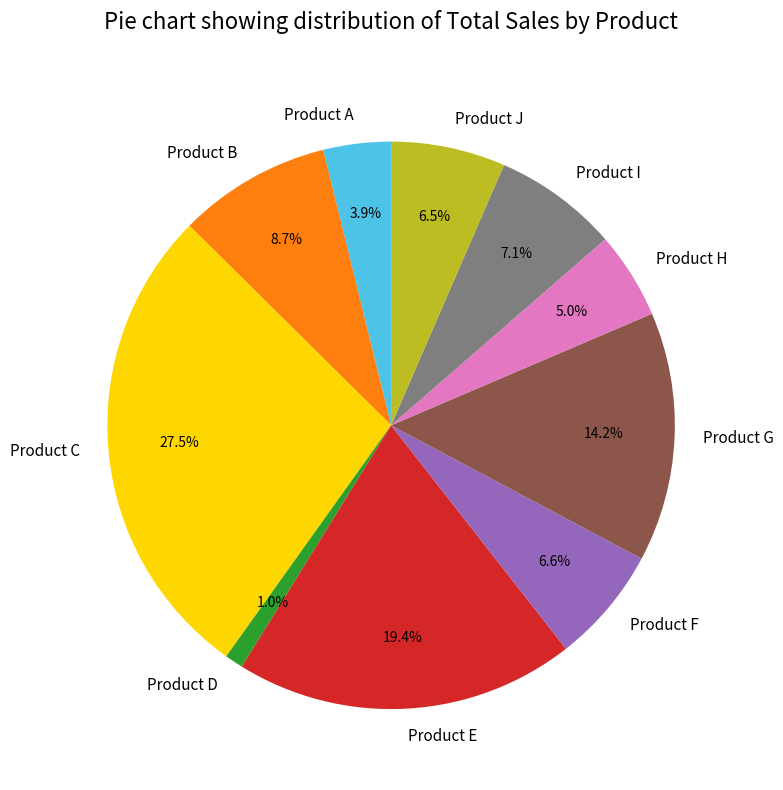

To the nearest percent, what is the difference between the Product E and Product B slice percentages?

11%